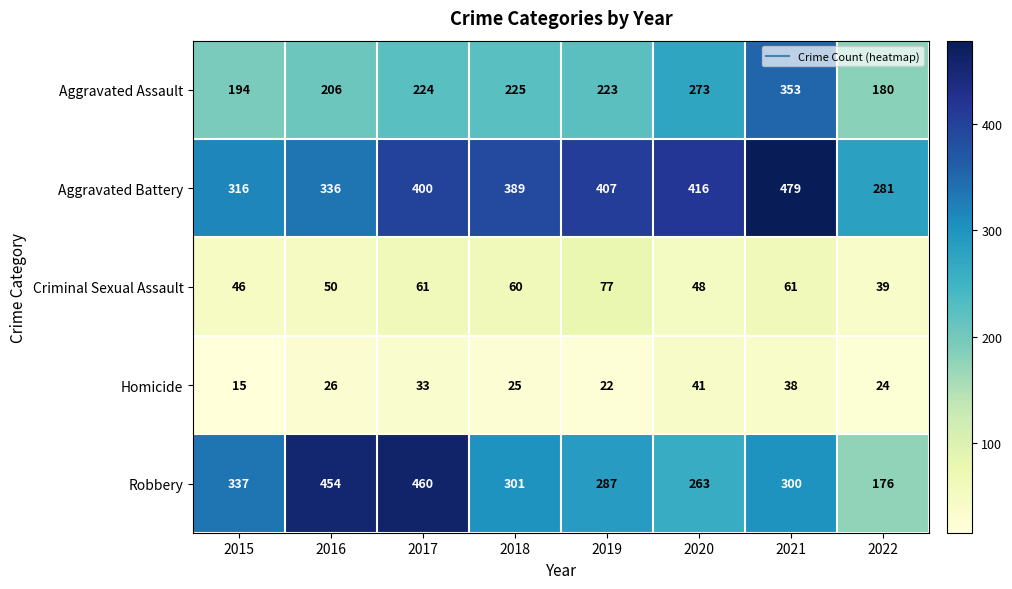

Which series has the widest spread of values?

Robbery